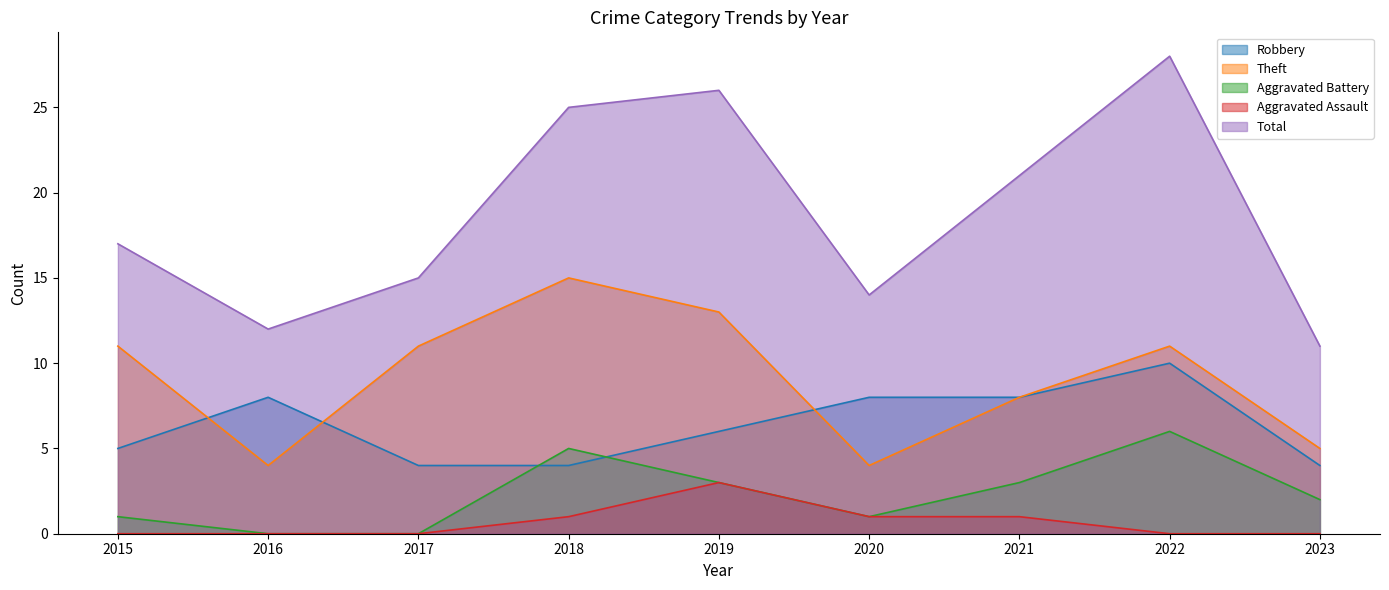

True or false: Aggravated Assault and Total intersect in this chart.

False